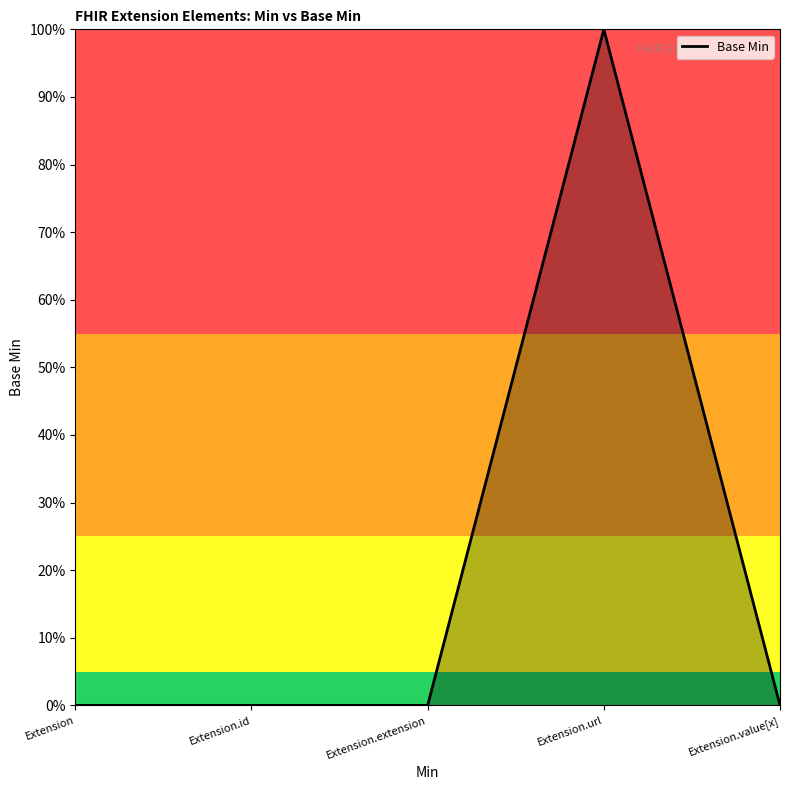

Is this an area chart (filled region under the line)?

Yes